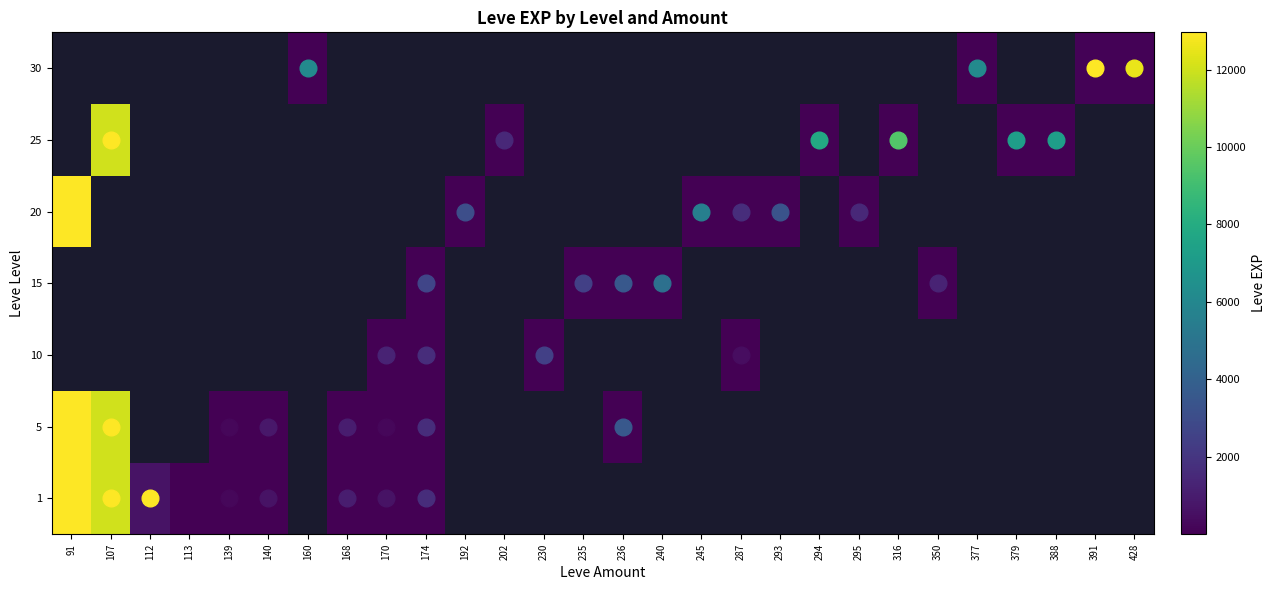

Which category has the highest value in the 1 series?

91